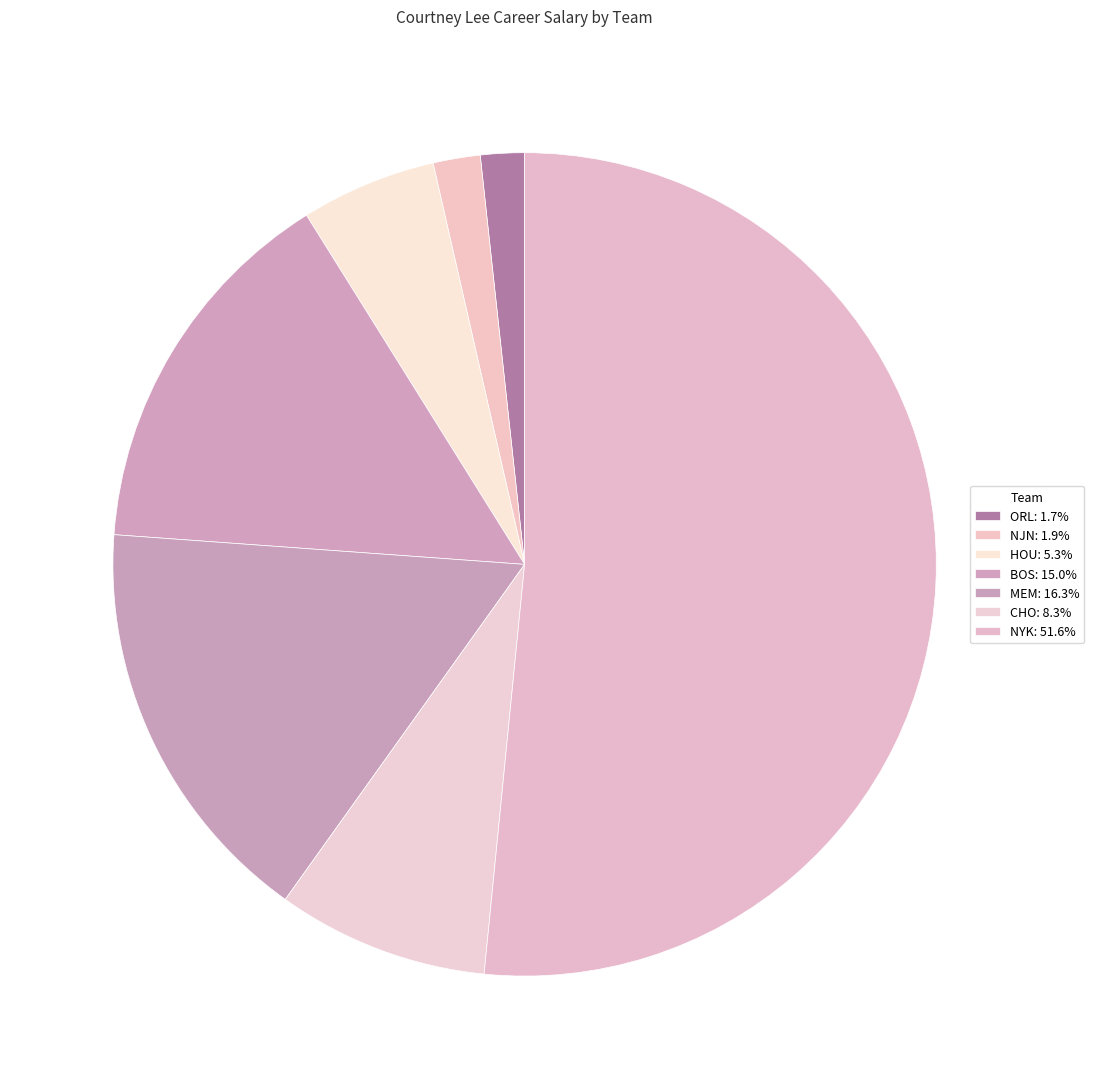

To the nearest percent, what is the difference between the largest and smallest slice percentages?

50%